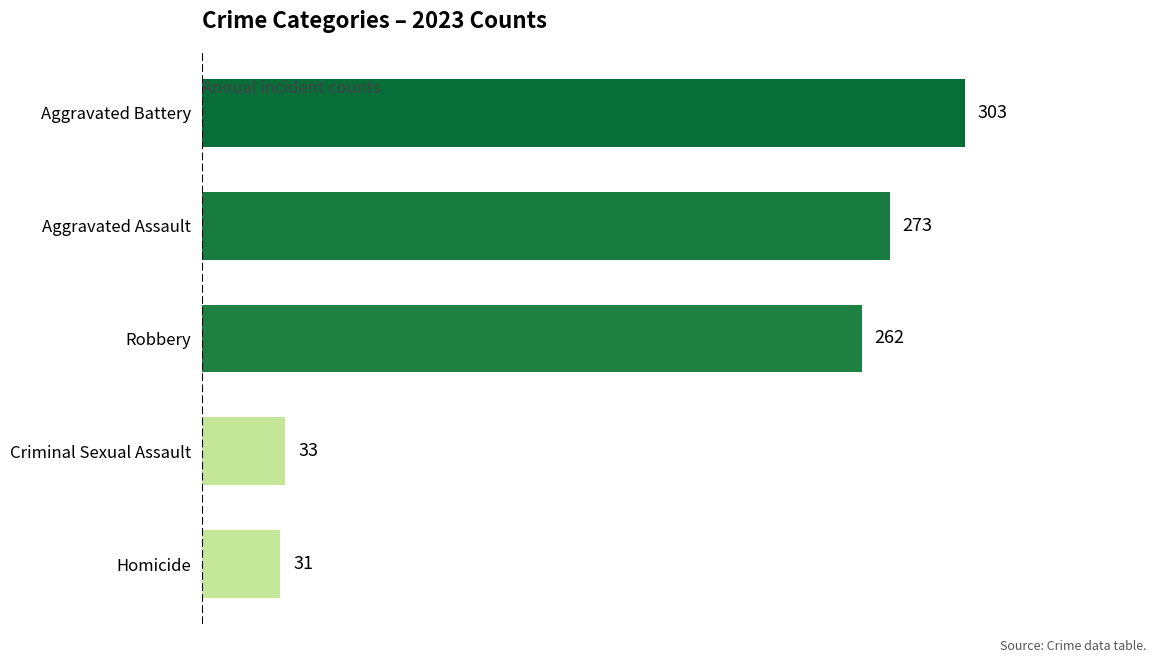

Reading top to bottom, what are all the values shown in this chart?

303	273	262	33	31